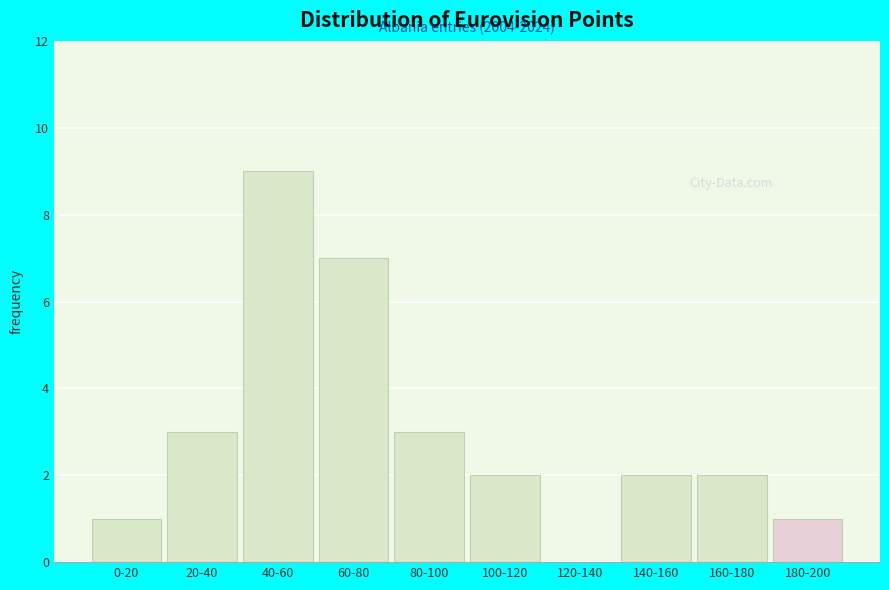

Reading left to right, what are all the values shown in this chart?

0-20=1	20-40=3	40-60=9	60-80=7	80-100=3	100-120=2	120-140=0	140-160=2	160-180=2	180-200=1